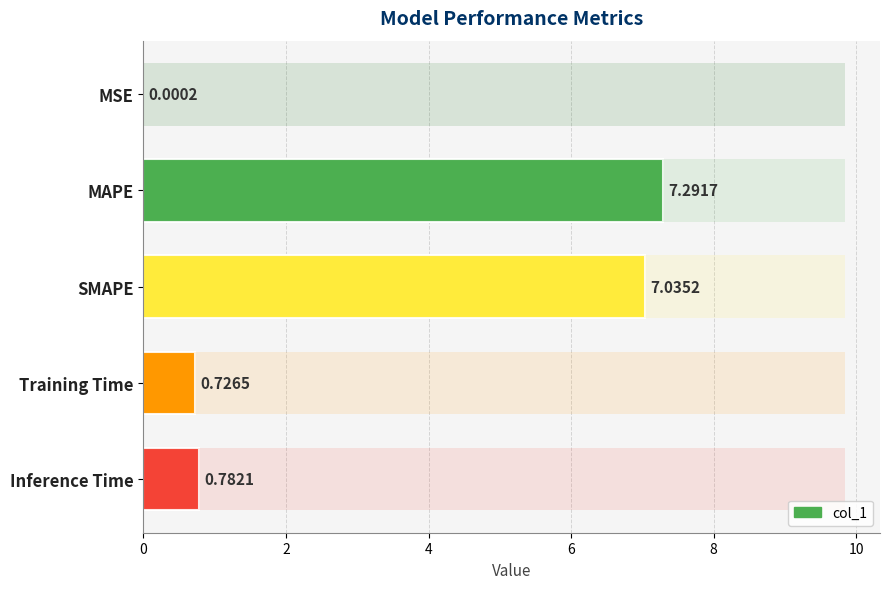

Does the chart contain any negative values?

No